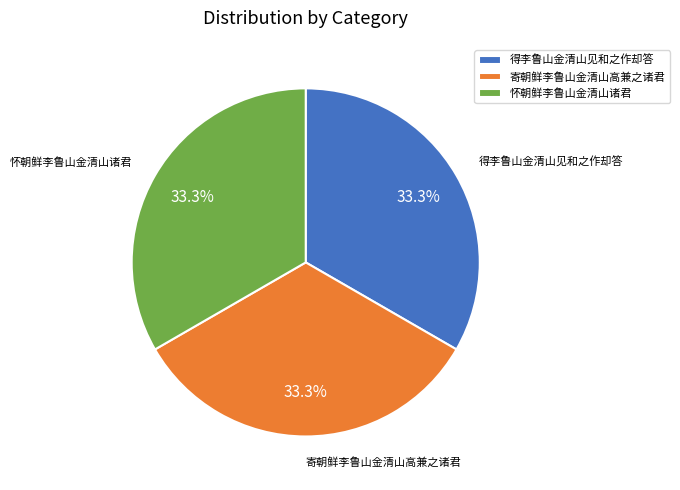

How many segments does this pie chart have?

3